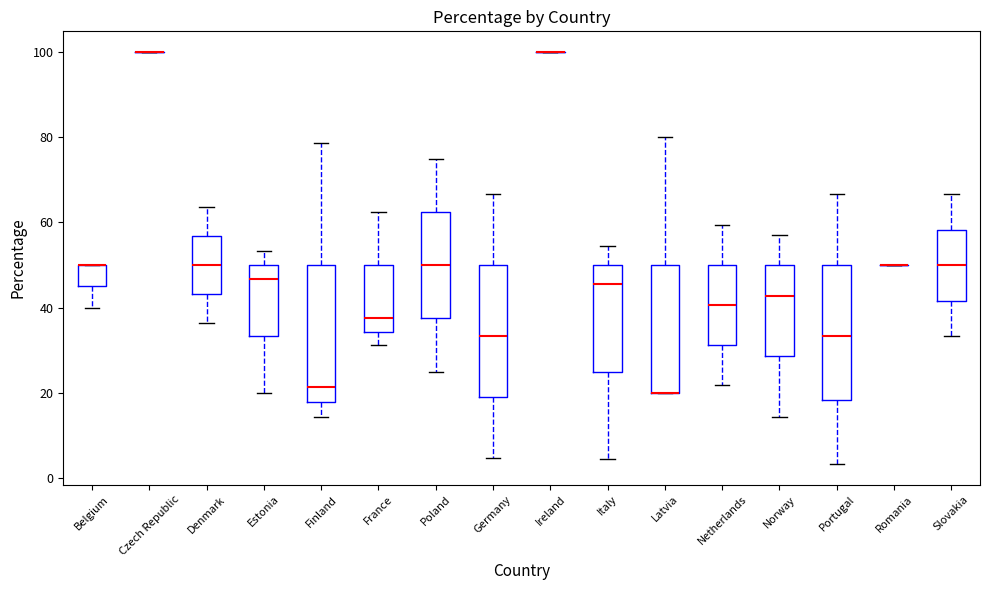

Reading left to right, transcribe this box plot: for each box, give where its median line is, the range the box spans, and where its two whiskers end, as read against the y-axis. The values are not printed on the chart, so give them approximately, as read against the axis.

Belgium: median 50 (drawn on the box's upper edge), box 46 to 50, whiskers 40 to 50
Czech Republic: box collapsed to a line at 100, whiskers 100 to 100
Denmark: median 50, box 44 to 56, whiskers 36 to 64
Estonia: median 46, box 34 to 50, whiskers 20 to 54
Finland: median 22, box 18 to 50, whiskers 14 to 78
France: median 38, box 34 to 50, whiskers 32 to 62
Poland: median 50, box 38 to 62, whiskers 26 to 76
Germany: median 34, box 20 to 50, whiskers 4 to 66
Ireland: box collapsed to a line at 100, whiskers 100 to 100
Italy: median 46, box 26 to 50, whiskers 4 to 54
Latvia: median 20 (drawn on the box's lower edge), box 20 to 50, whiskers 20 to 80
Netherlands: median 40, box 32 to 50, whiskers 22 to 60
Norway: median 42, box 28 to 50, whiskers 14 to 58
Portugal: median 34, box 18 to 50, whiskers 4 to 66
Romania: box collapsed to a line at 50, whiskers 50 to 50
Slovakia: median 50, box 42 to 58, whiskers 34 to 66